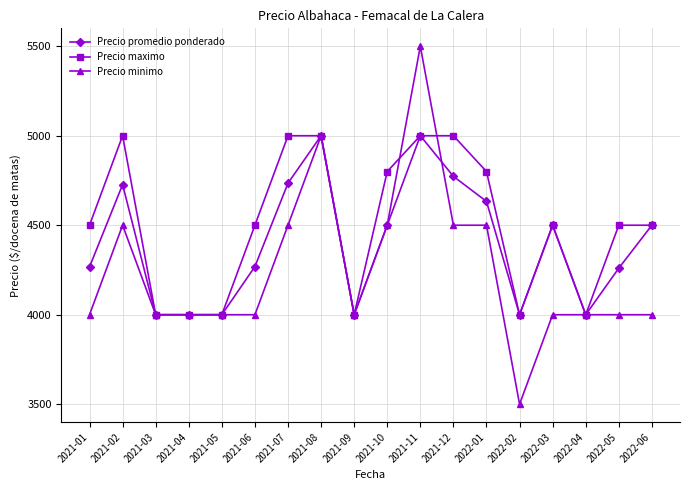

What is the difference between the highest and lowest values at 2022-02?

500